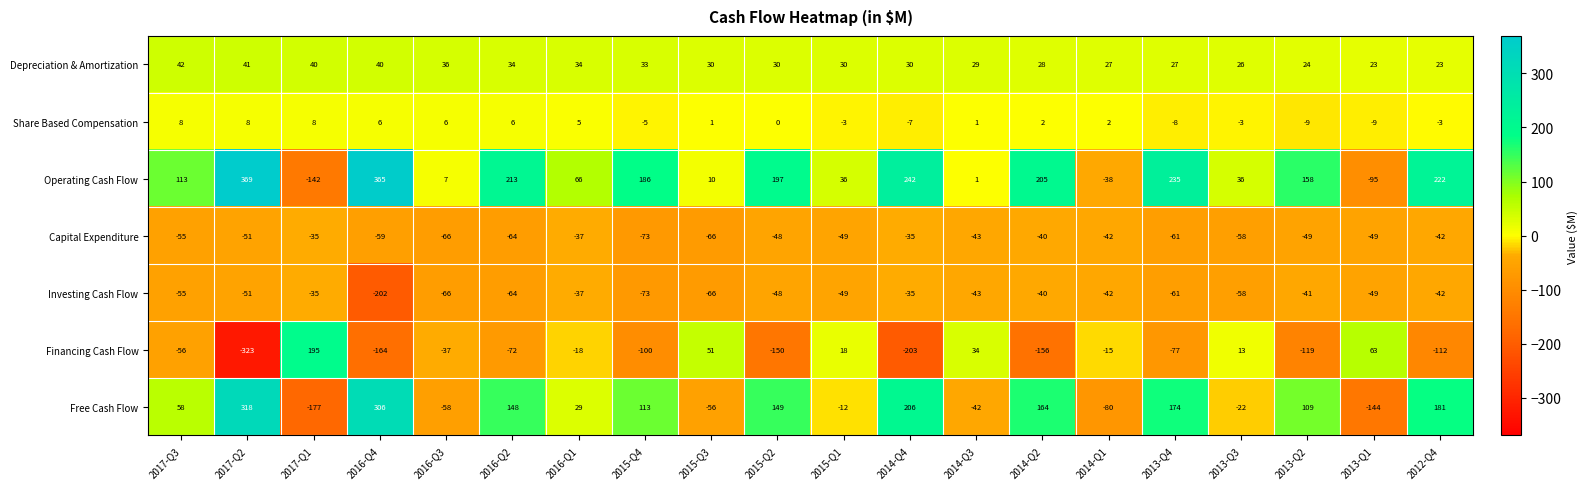

At which label does Operating Cash Flow reach its minimum?

2017-Q1